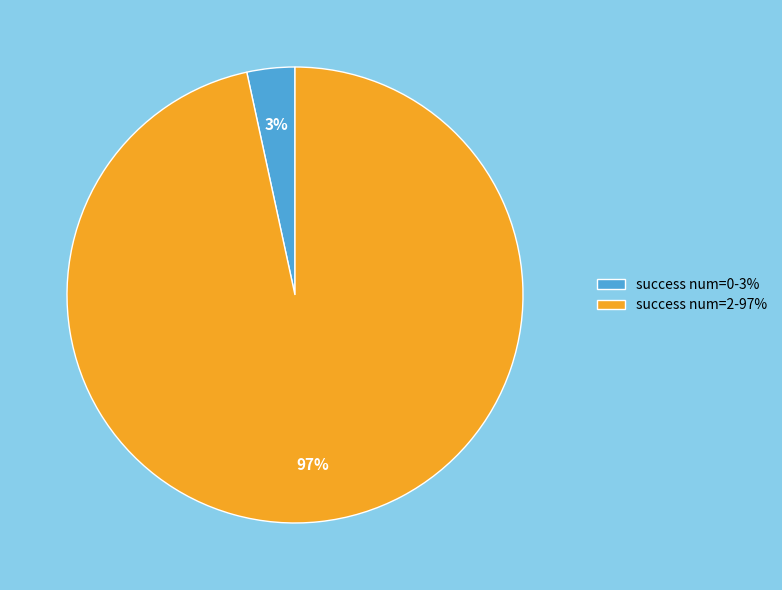

How many segments does this pie chart have?

2